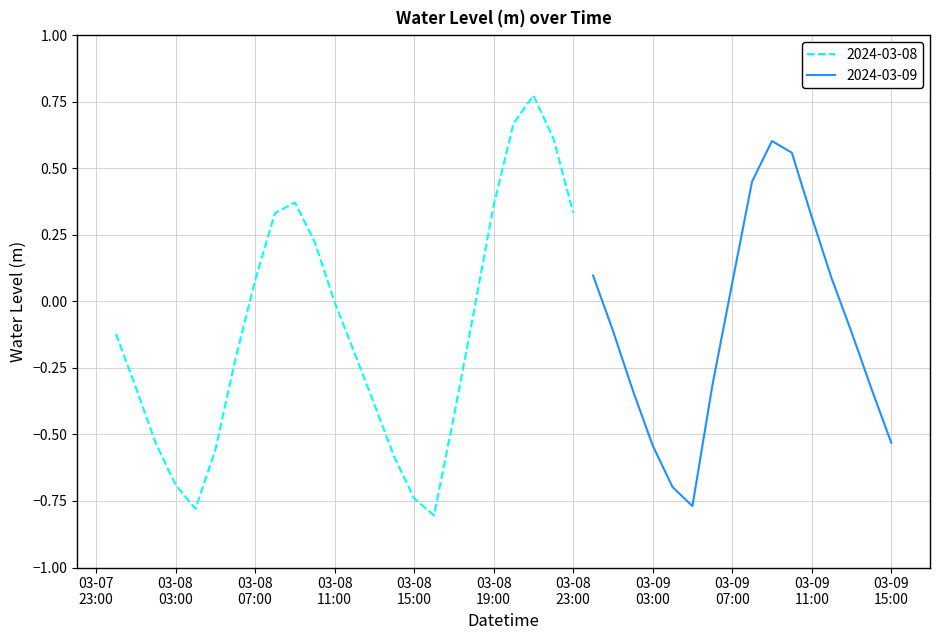

What is the smallest value displayed?

-0.8